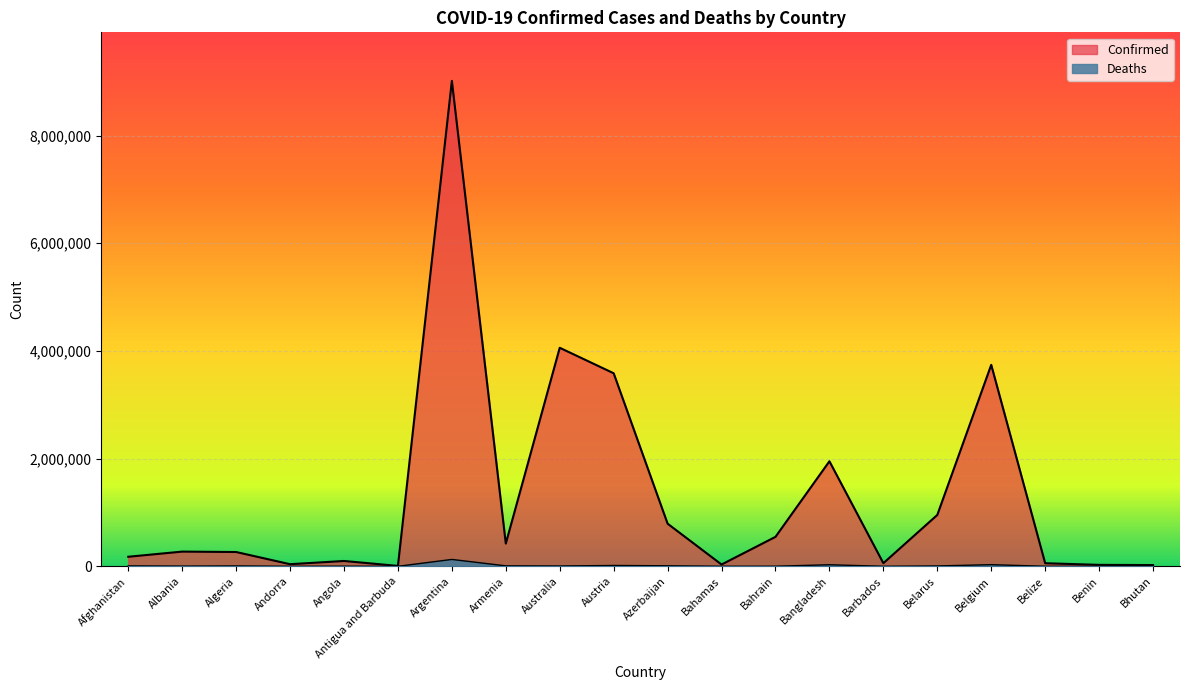

At which label does Deaths reach its minimum?

Bhutan